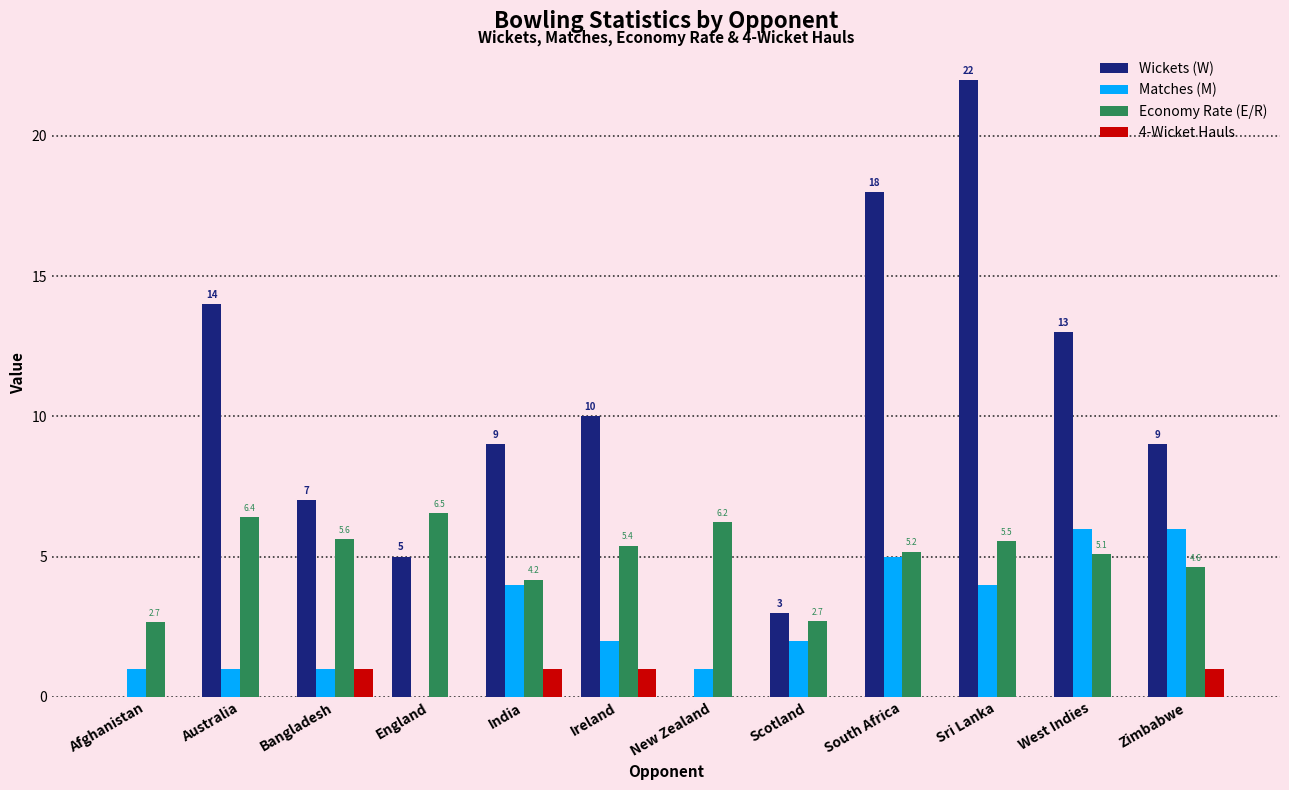

Does the chart contain stacked bars?

No